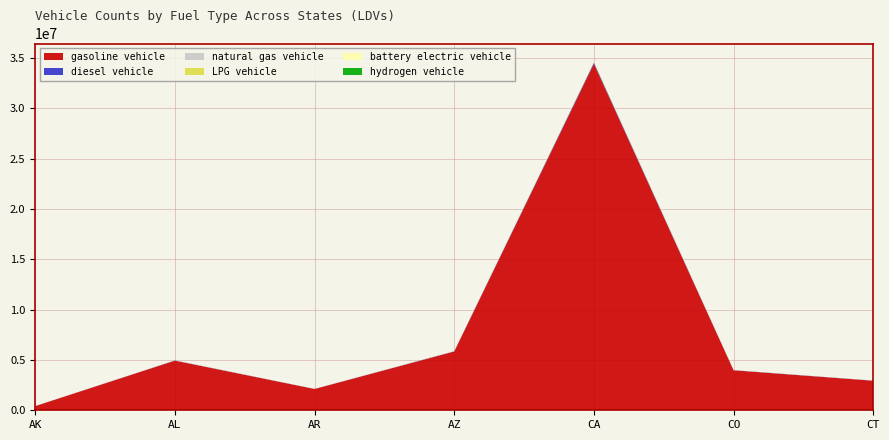

Reading left to right, what are all the values shown in this chart?

gasoline vehicle: 414543	4930062	2113206	5837516	34398455	3970033	2933683
diesel vehicle: 1766	21000	9001	24865	146521	16910	12496
natural gas vehicle: 159	1897	813	2246	13233	1527	1129
LPG vehicle: 134	1588	681	1880	11078	1279	945
battery electric vehicle: 1431	17015	7293	20147	118719	13702	10125
hydrogen vehicle: 12	148	63	175	1032	119	88